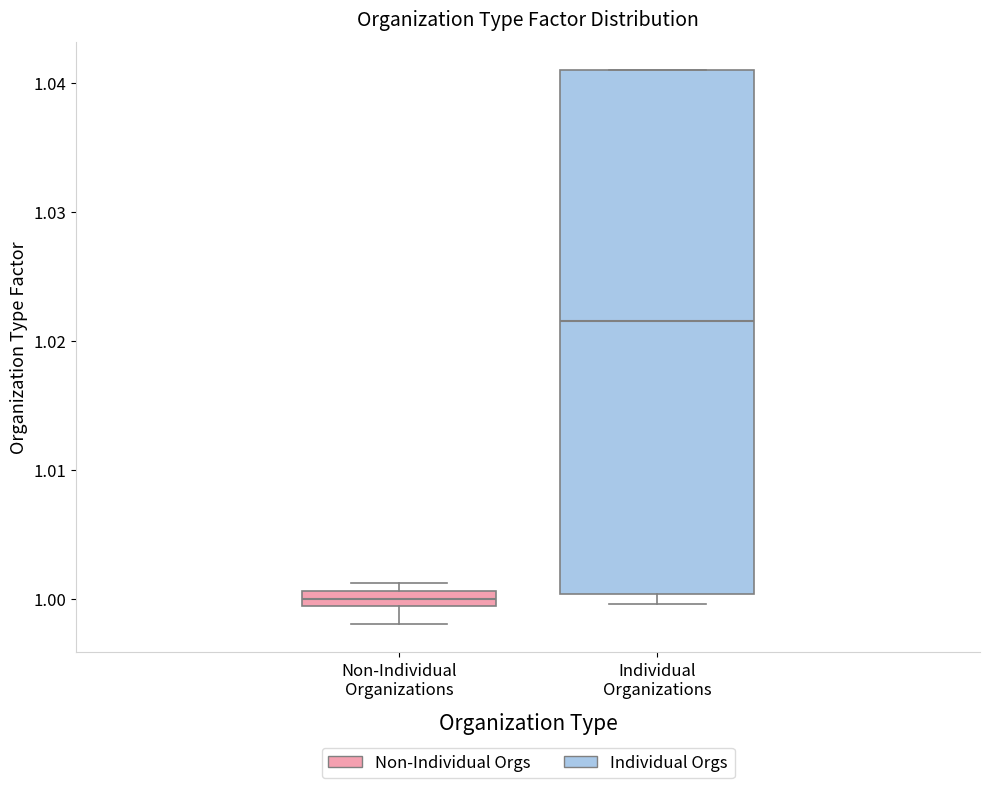

Where is the upper edge of the box for Individual Organizations on the y-axis? The values are not printed on the chart, so give them approximately, as read against the axis.

1.041